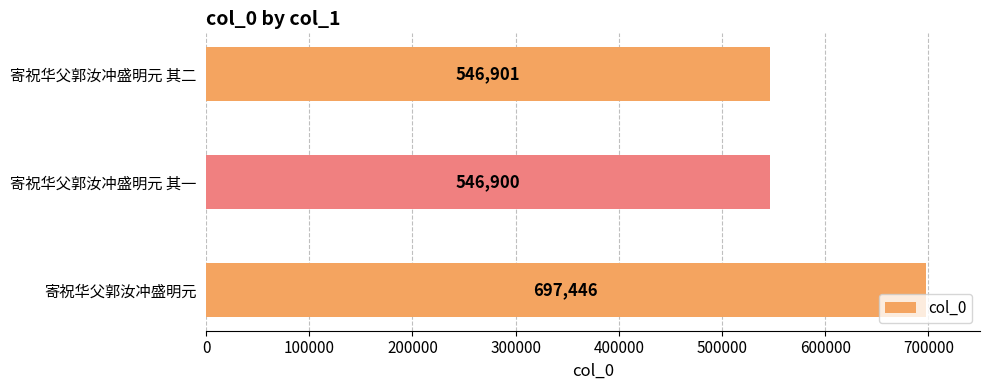

Reading bottom to top, list all the values displayed in this chart.

697446	546900	546901